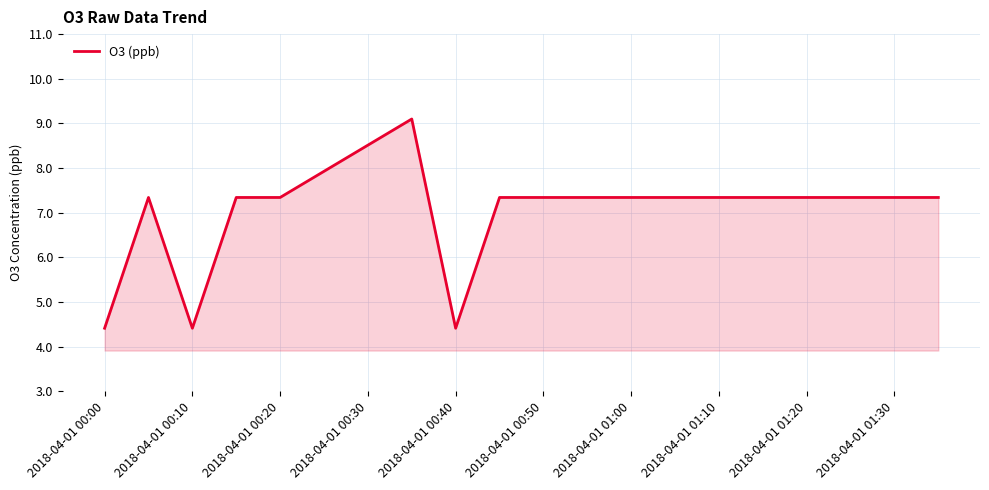

Reading left to right, transcribe all the data shown in this chart.

4.4	7.3	4.4	7.3	7.3	7.9	8.5	9.1	4.4	7.3	7.3	7.3	7.3	7.3	7.3	7.3	7.3	7.3	7.3	7.3